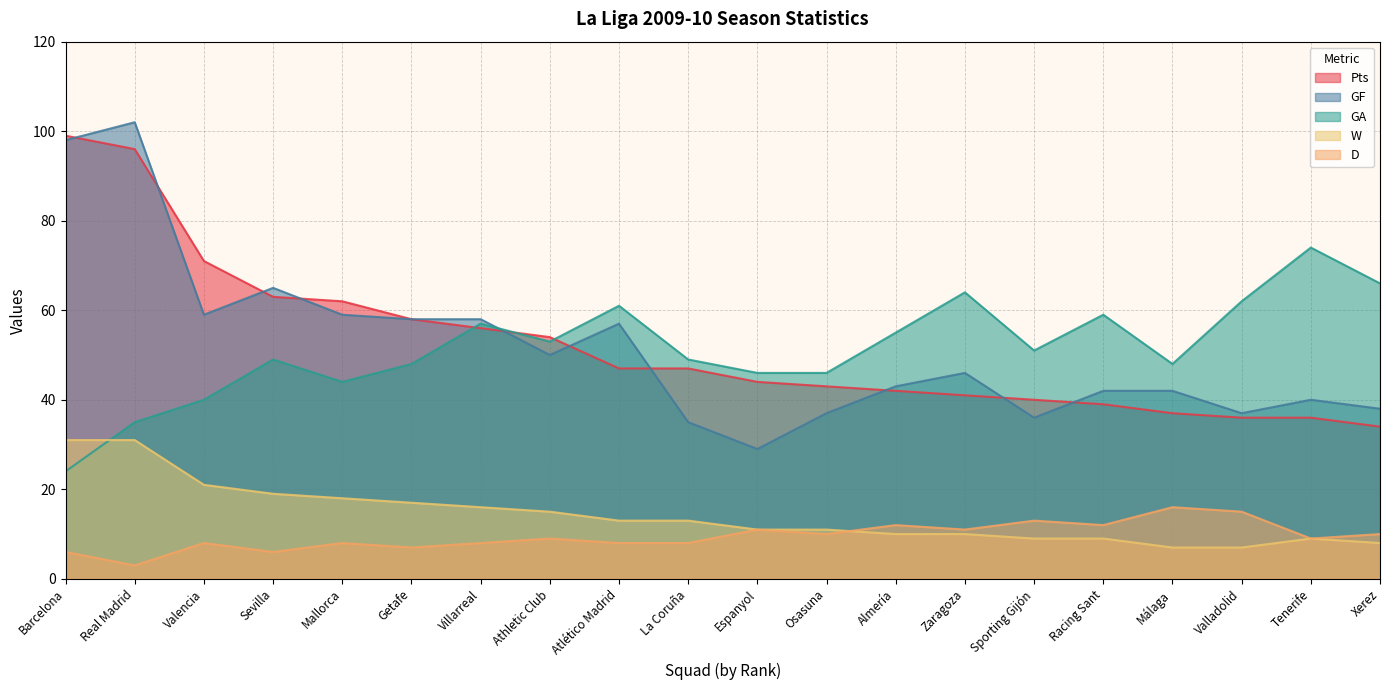

What is the label of the 16th point from the right?

Mallorca